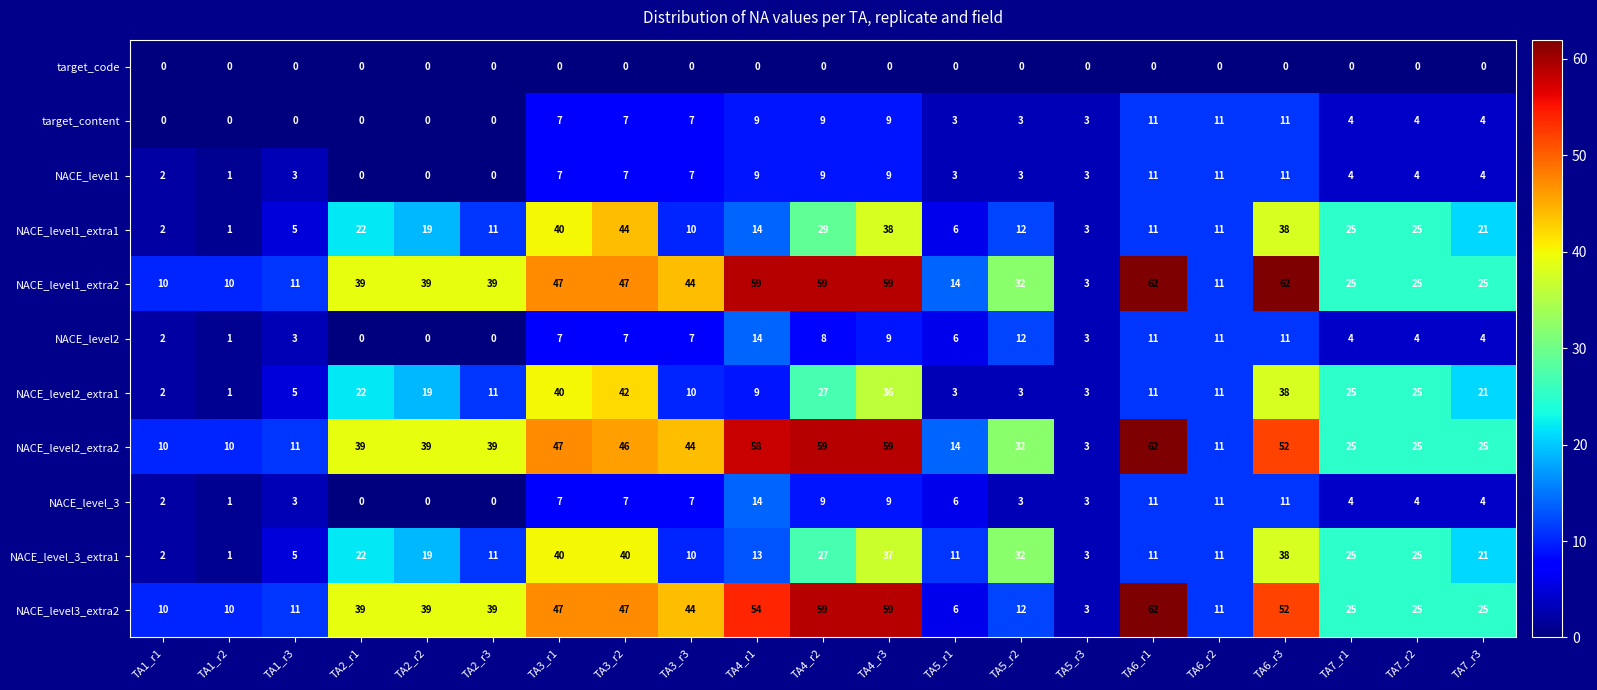

What is the average value of the NACE_level2_extra2 series?

34